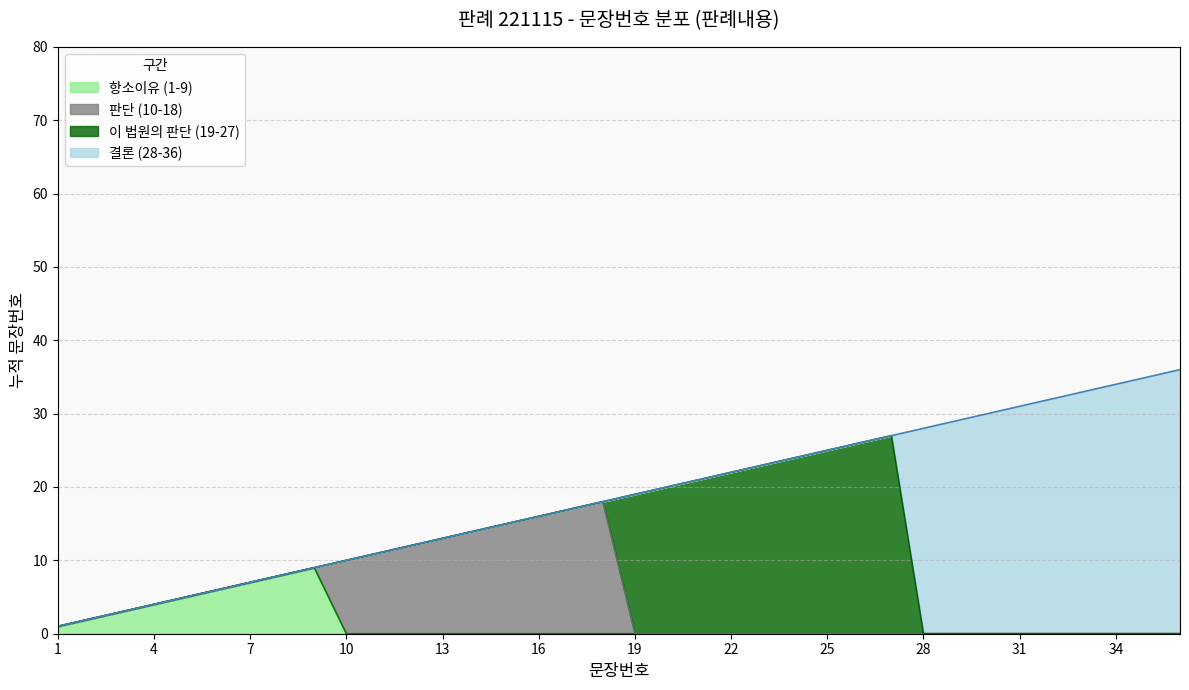

How many lines are shown in the chart?

4